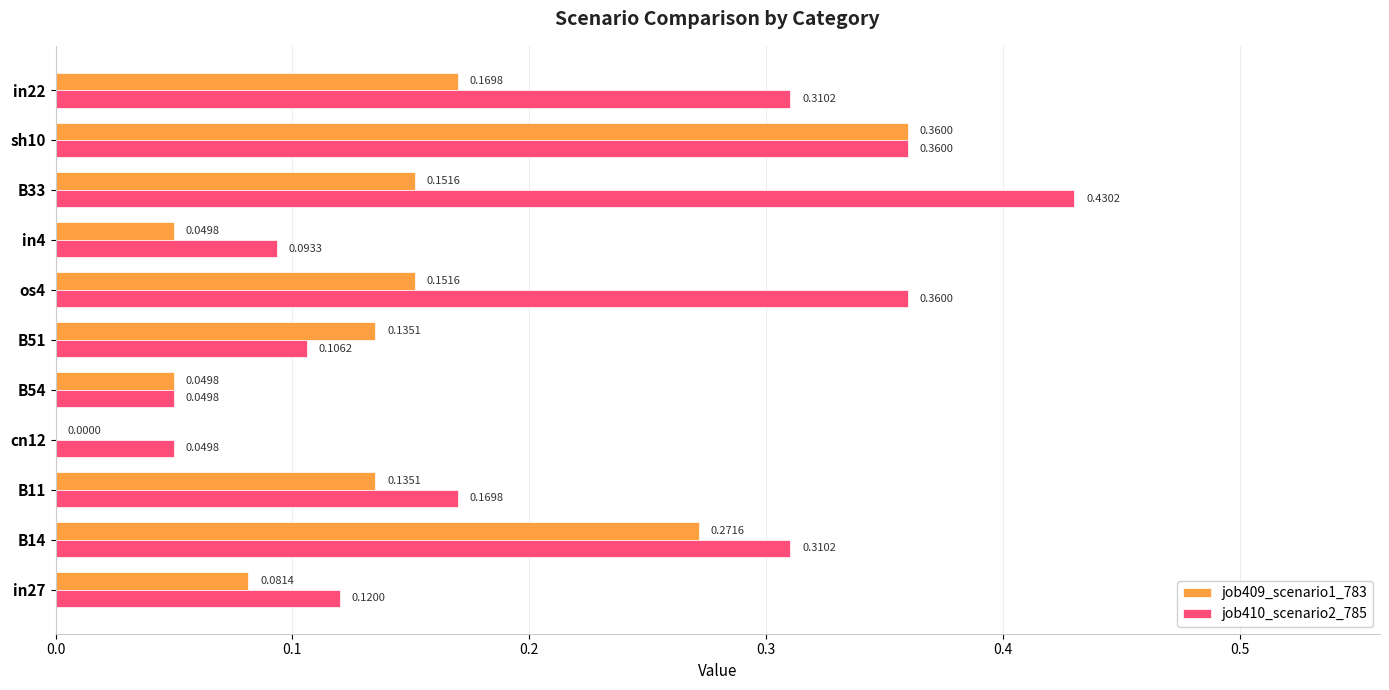

What is the sum of the job410_scenario2_785 values at os4 and B51?

0.5